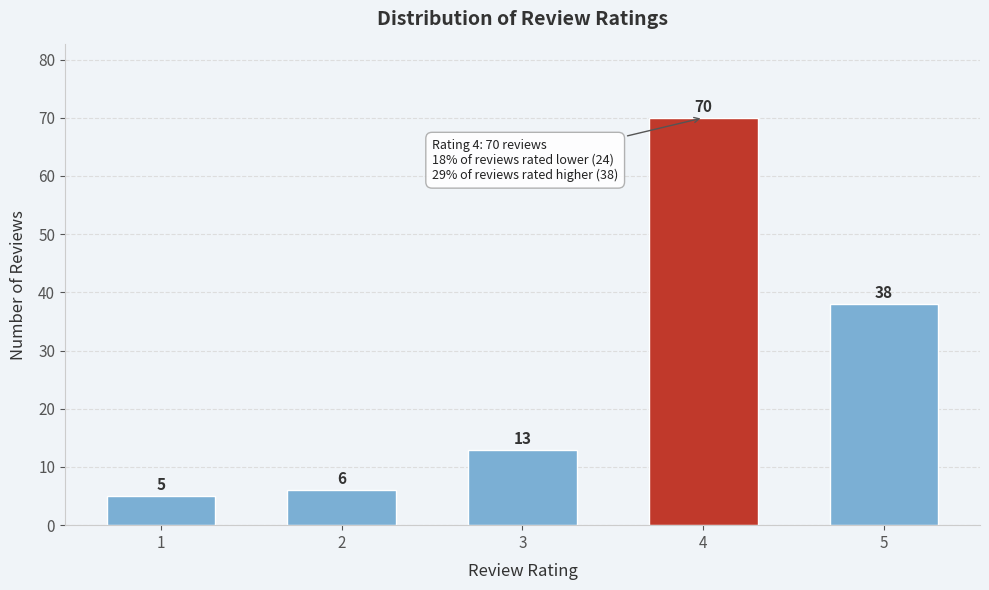

Reading left to right, transcribe all the data shown in this chart.

1=5	2=6	3=13	4=70	5=38